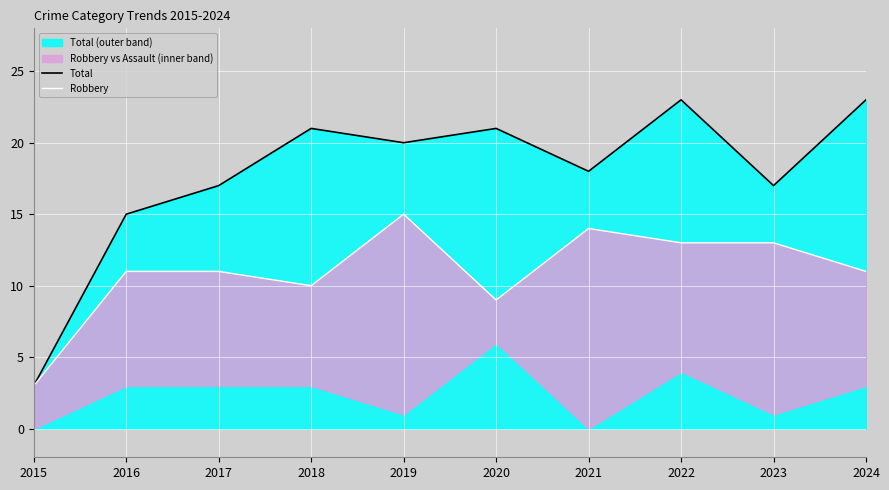

Is it true that Total equals 15 at 2016?

True